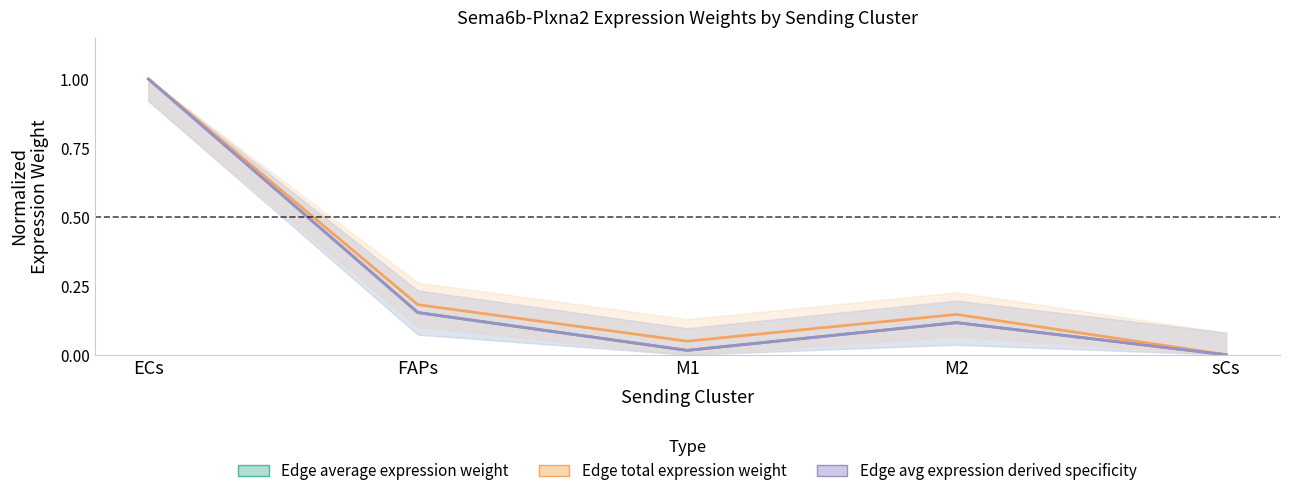

Where is the first local minimum for Edge total expression weight (line)?

M1